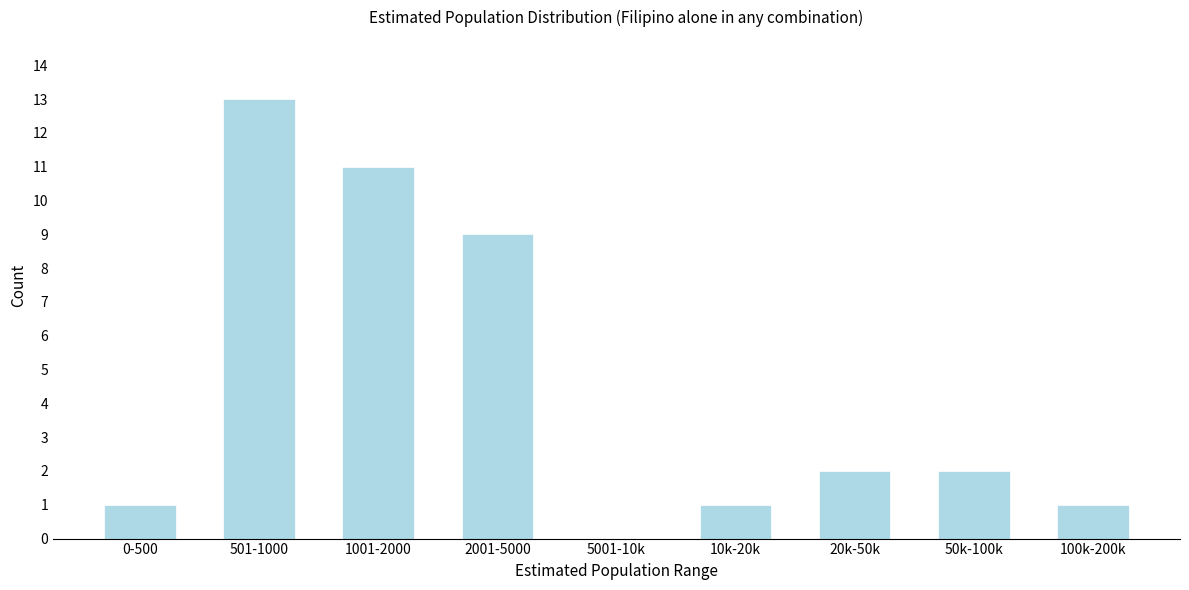

Reading right to left, what are all the values shown in this chart?

100k-200k=1	50k-100k=2	20k-50k=2	10k-20k=1	5001-10k=0	2001-5000=9	1001-2000=11	501-1000=13	0-500=1